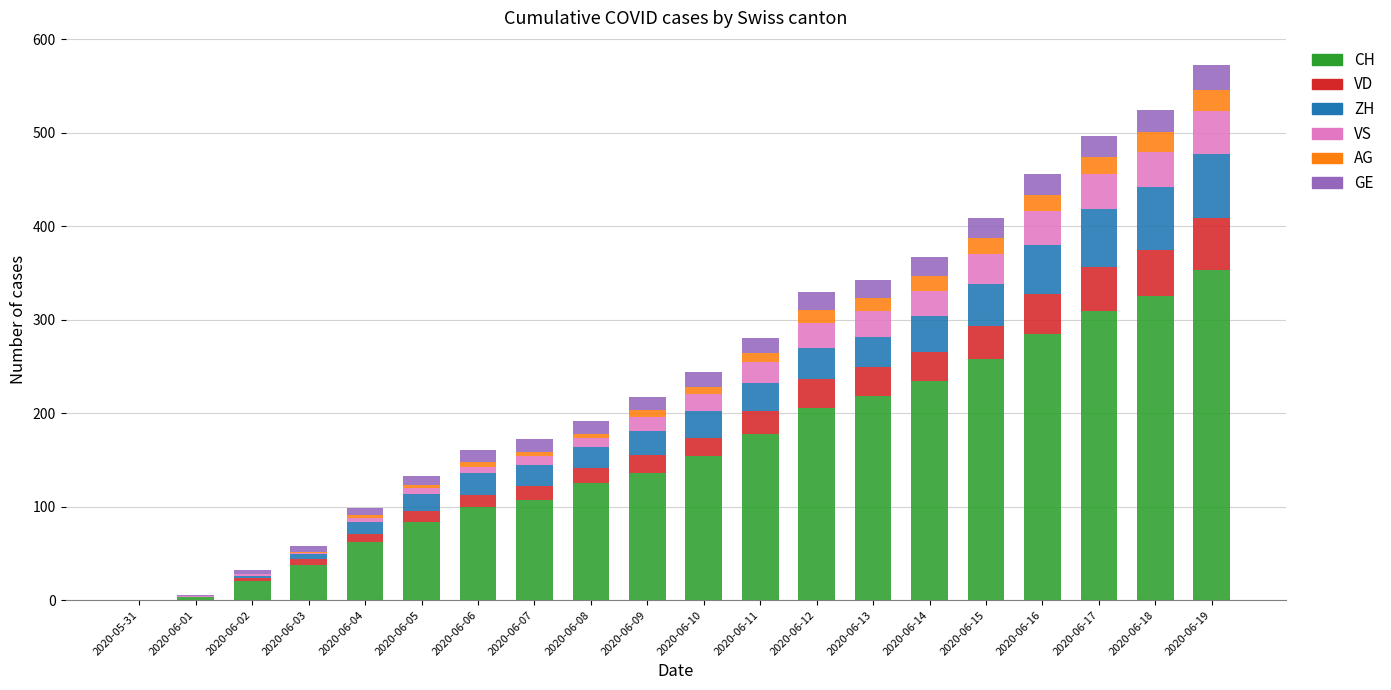

List the series in order of their peak value, lowest first.

AG, GE, VS, VD, ZH, CH